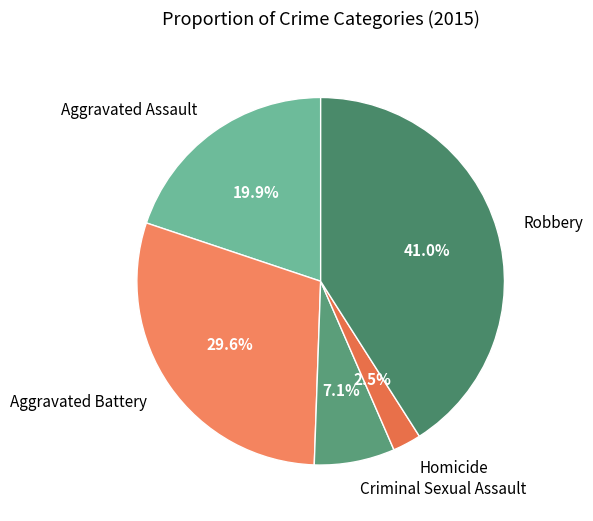

Rank the categories by value from lowest to highest.

Homicide, Criminal Sexual Assault, Aggravated Assault, Aggravated Battery, Robbery